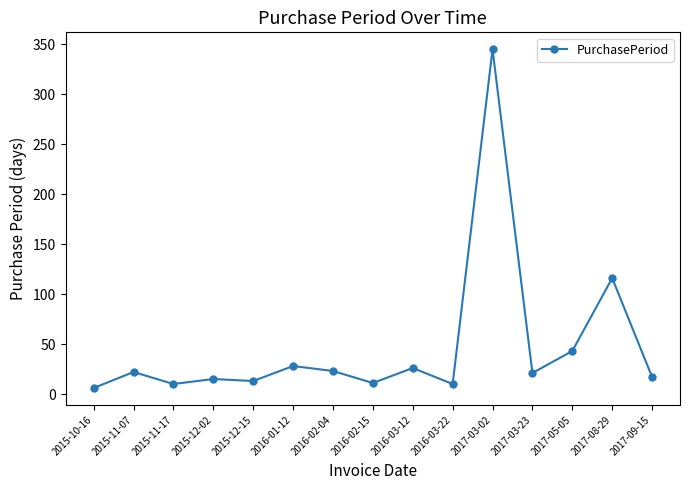

Where is the data nearest to the value 175?

2017-08-29